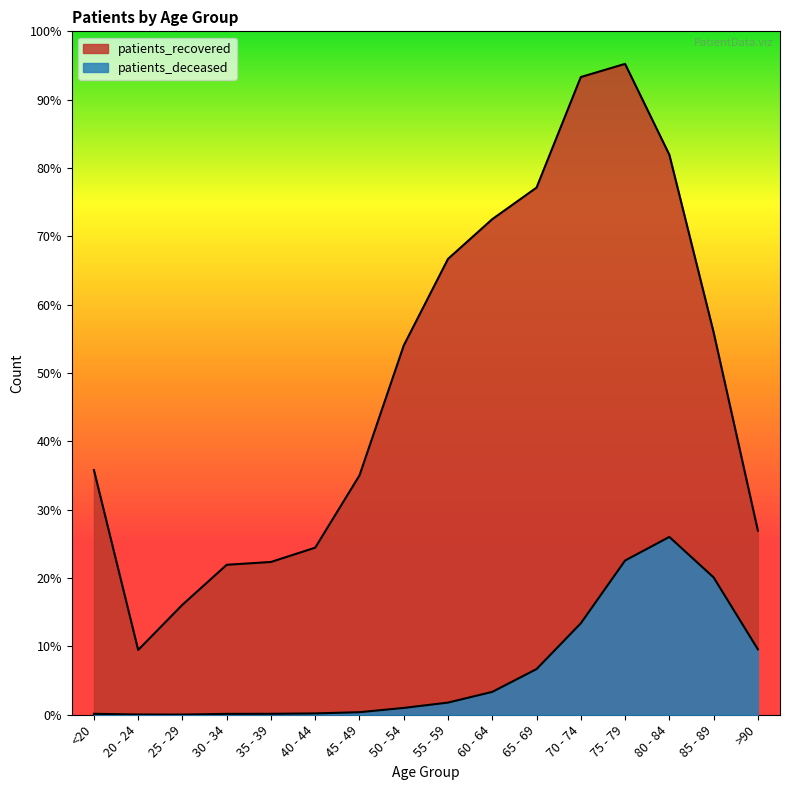

True or false: patients_deceased has a value of 69 at 45 - 49.

False